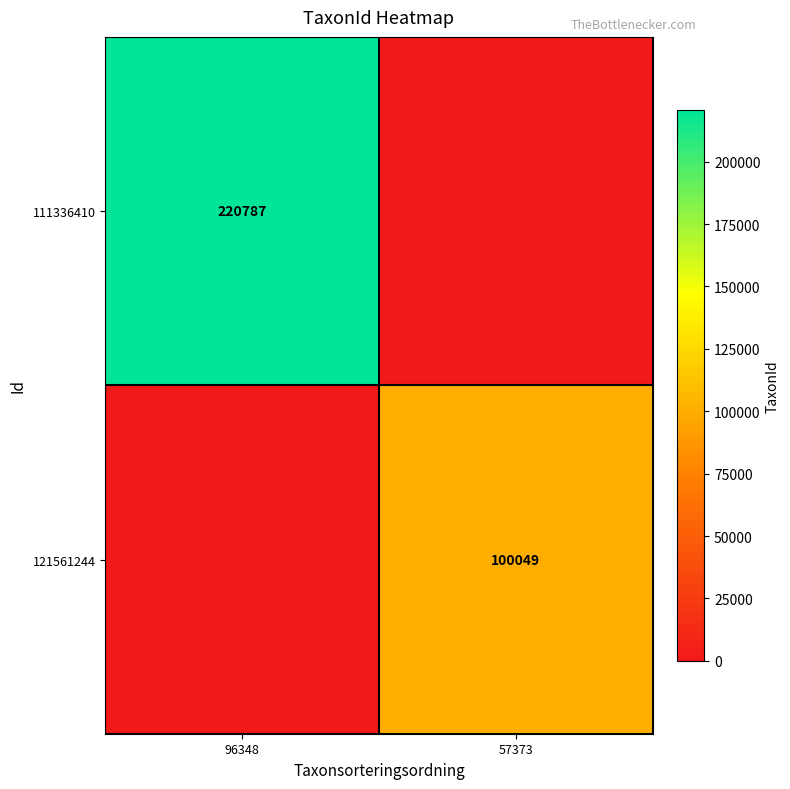

The value of 121561244 at 57373 is 100049. True or false?

True